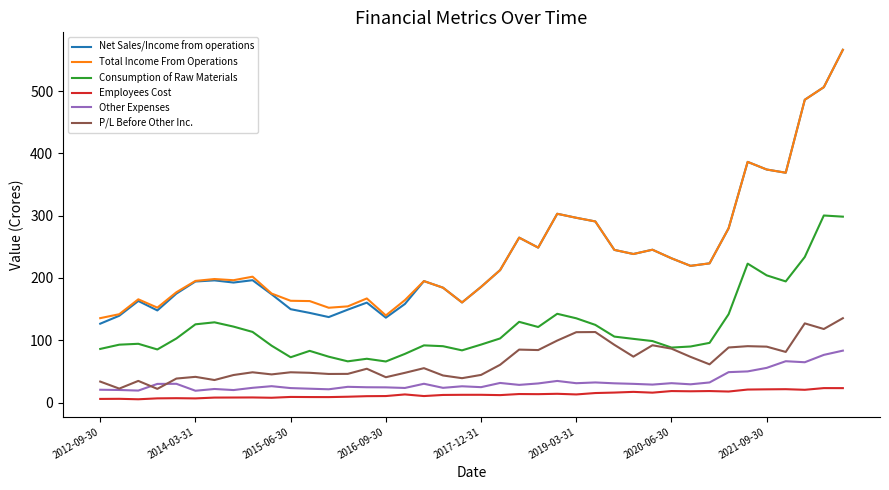

True or false: Employees Cost and Consumption of Raw Materials intersect in this chart.

False